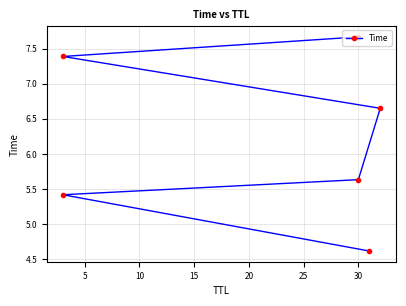

What is the change in value from 5 to 10?

+0.2